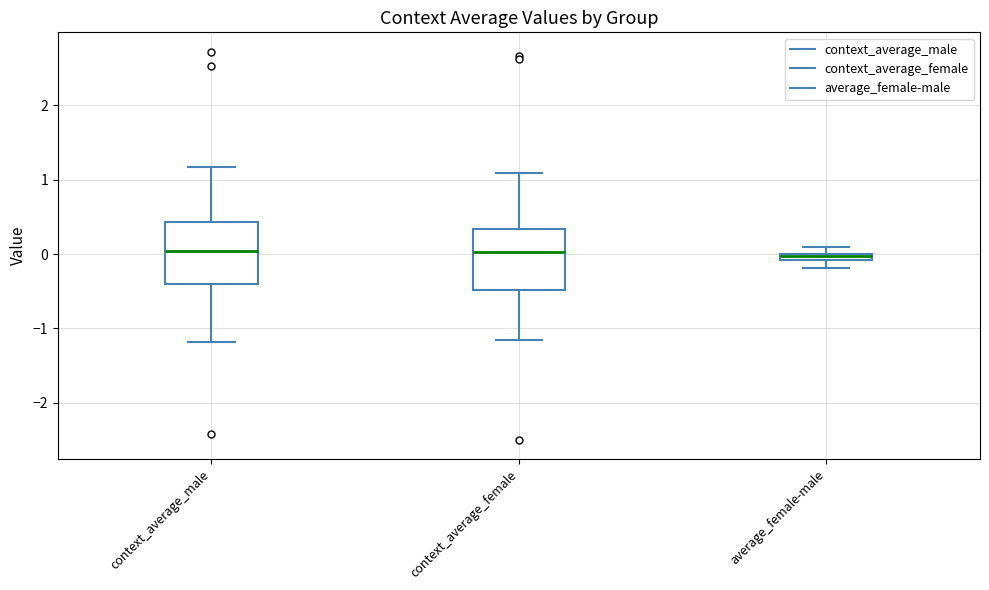

Where is the lower edge of the box for average_female-male on the y-axis? The values are not printed on the chart, so give them approximately, as read against the axis.

-0.1